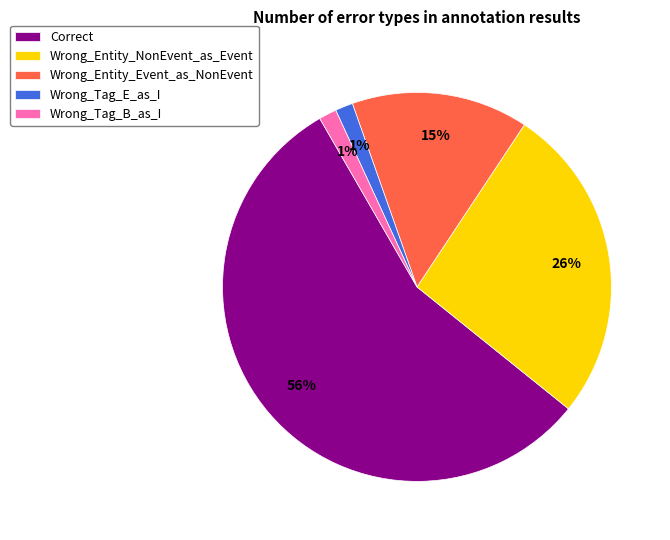

Which has a higher value, Correct or Wrong_Entity_NonEvent_as_Event?

Correct